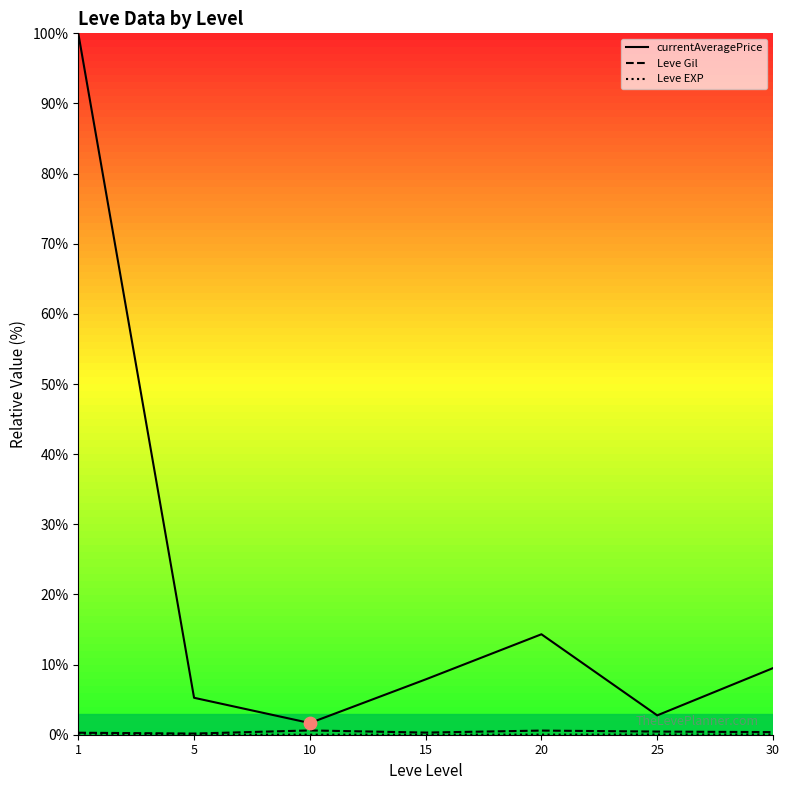

Which series has the largest total across all categories?

currentAveragePrice